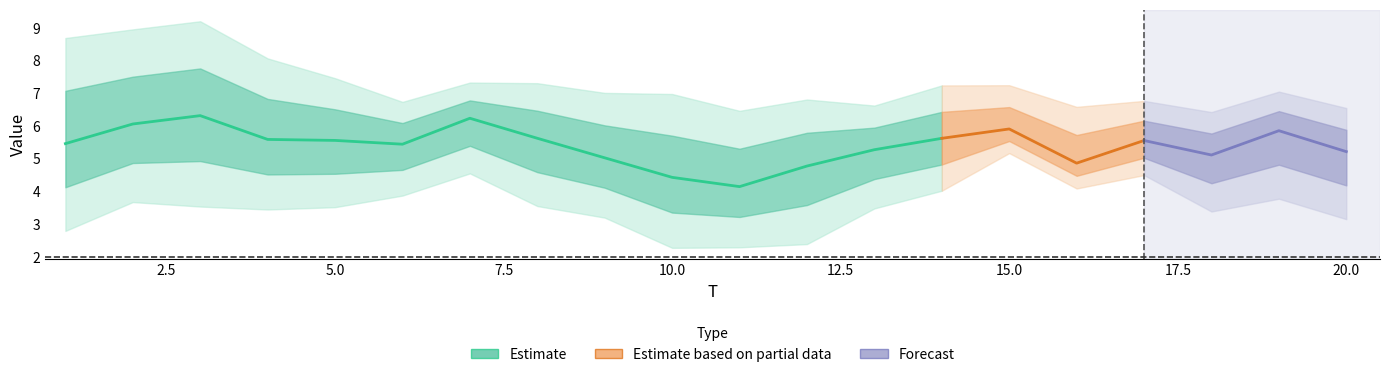

What is the sum of all x2 values?

112.8